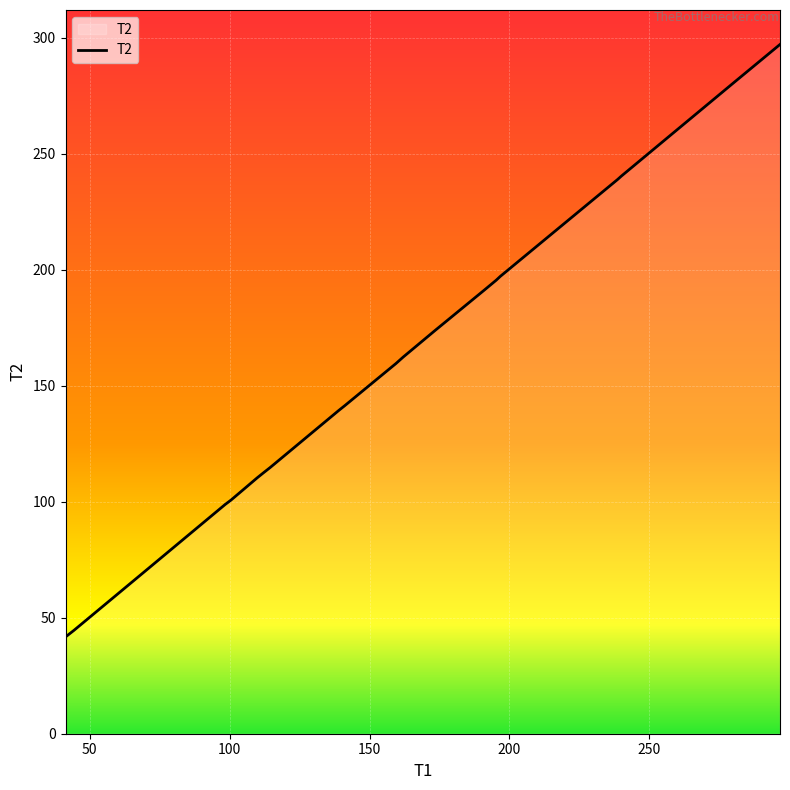

What is the greatest value displayed?

297.1